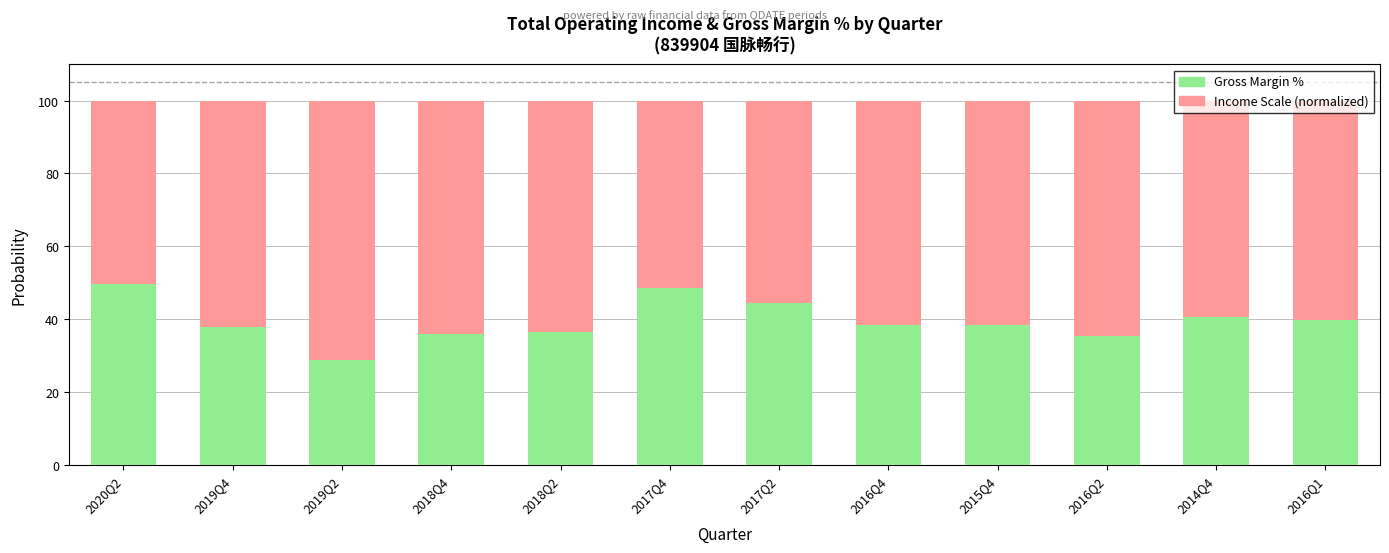

What is the approximate value of Gross Margin % at 2017Q4?

48.6